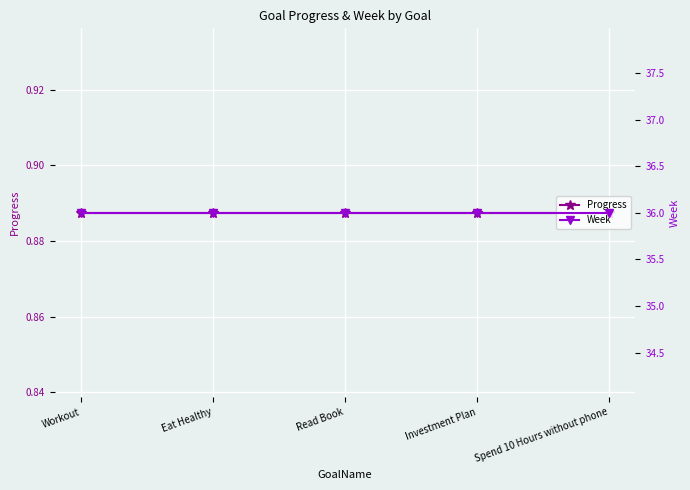

At which category is the sum across all series the highest?

Workout